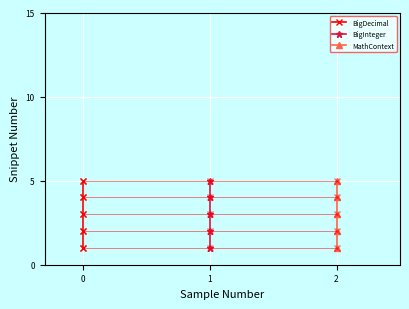

Count the MathContext values in the range 2 to 4.

3